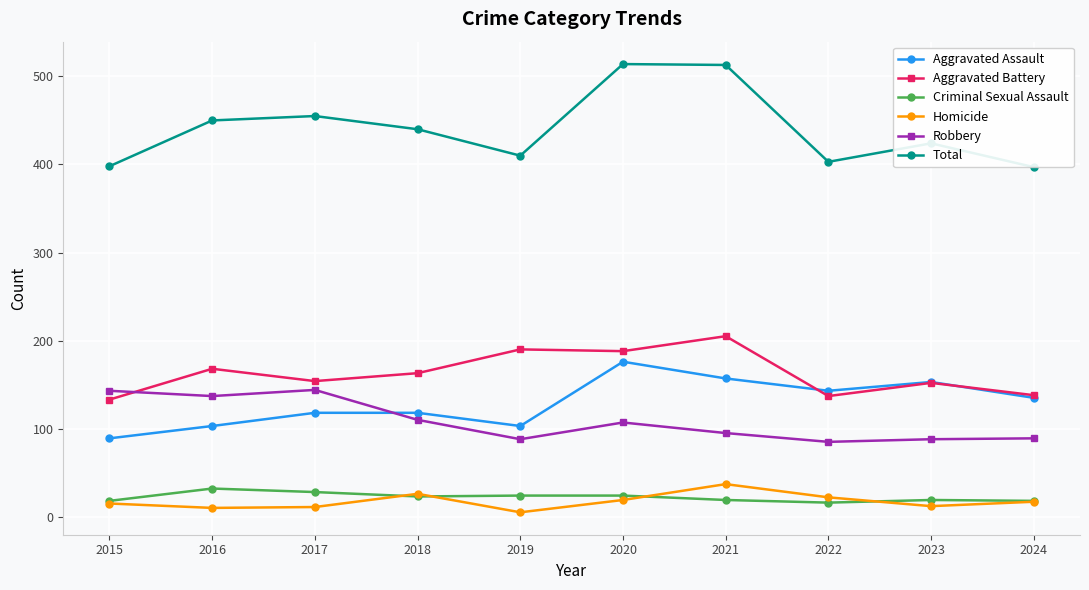

What is the spread (max minus min) of values at 2016?

440